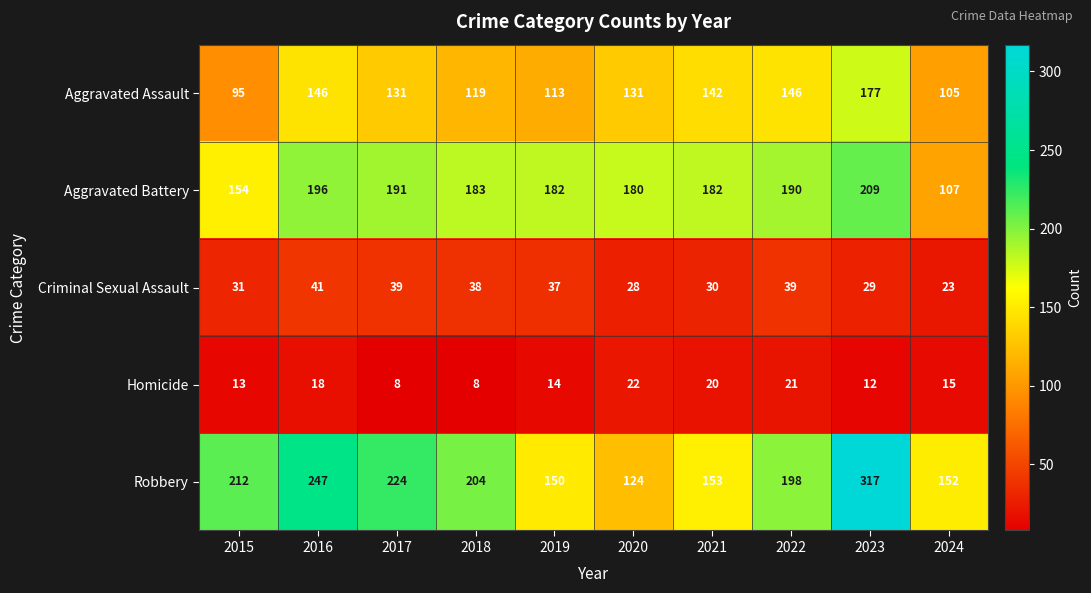

What is the difference between the highest and lowest values at 2016?

229